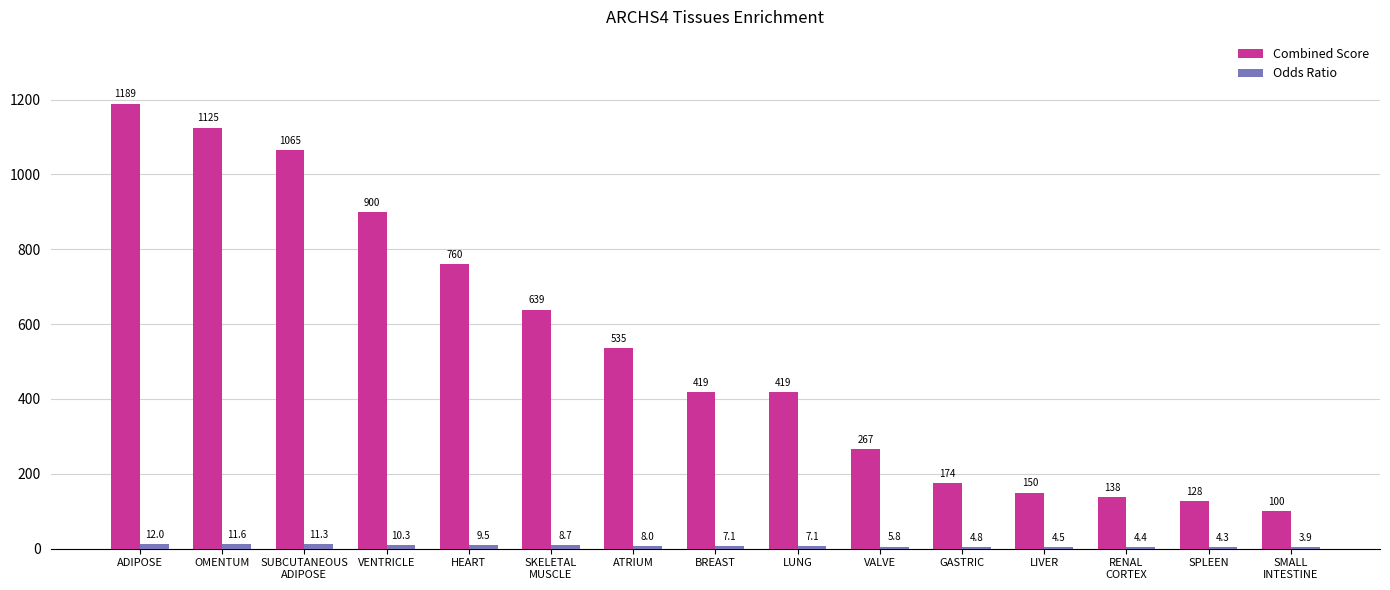

How many categories are shown in the chart?

15